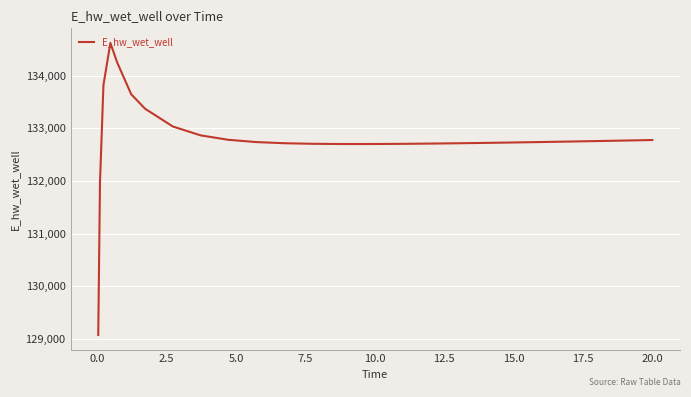

What is the difference between the maximum and minimum values?

5557.1